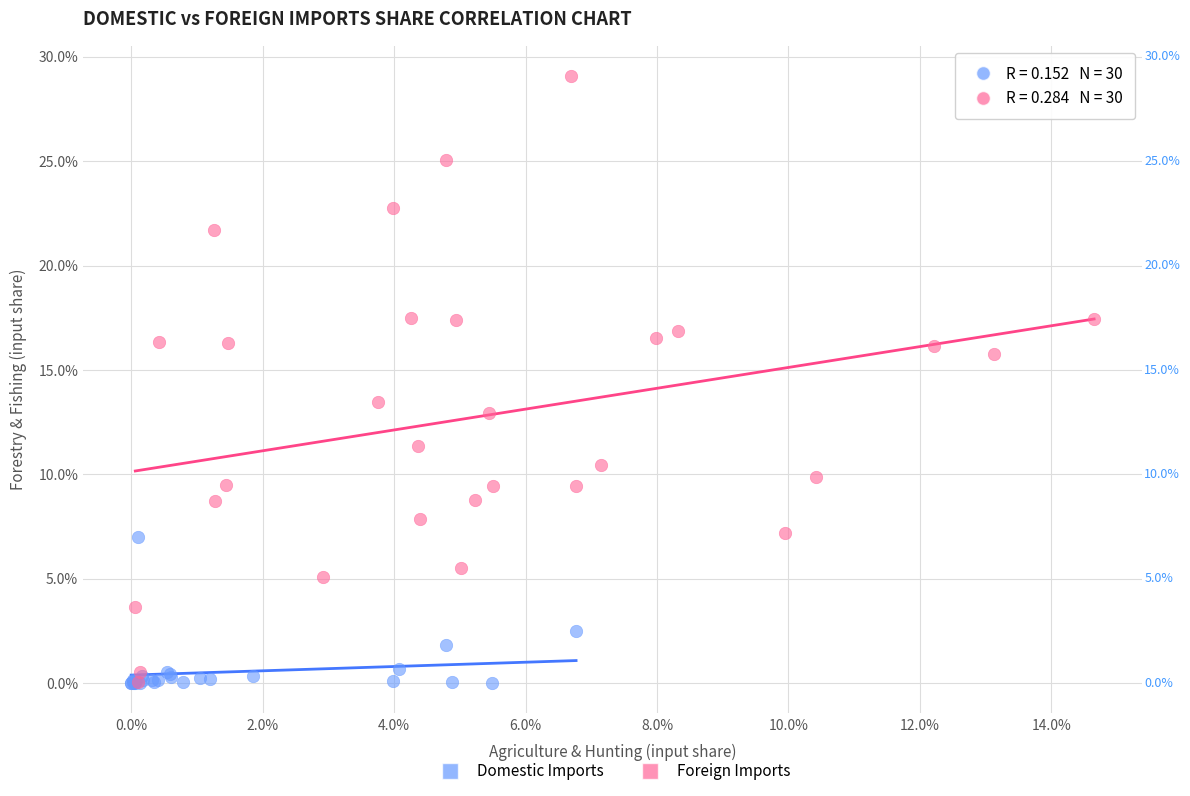

Which series reaches the maximum Y coordinate?

Foreign Imports